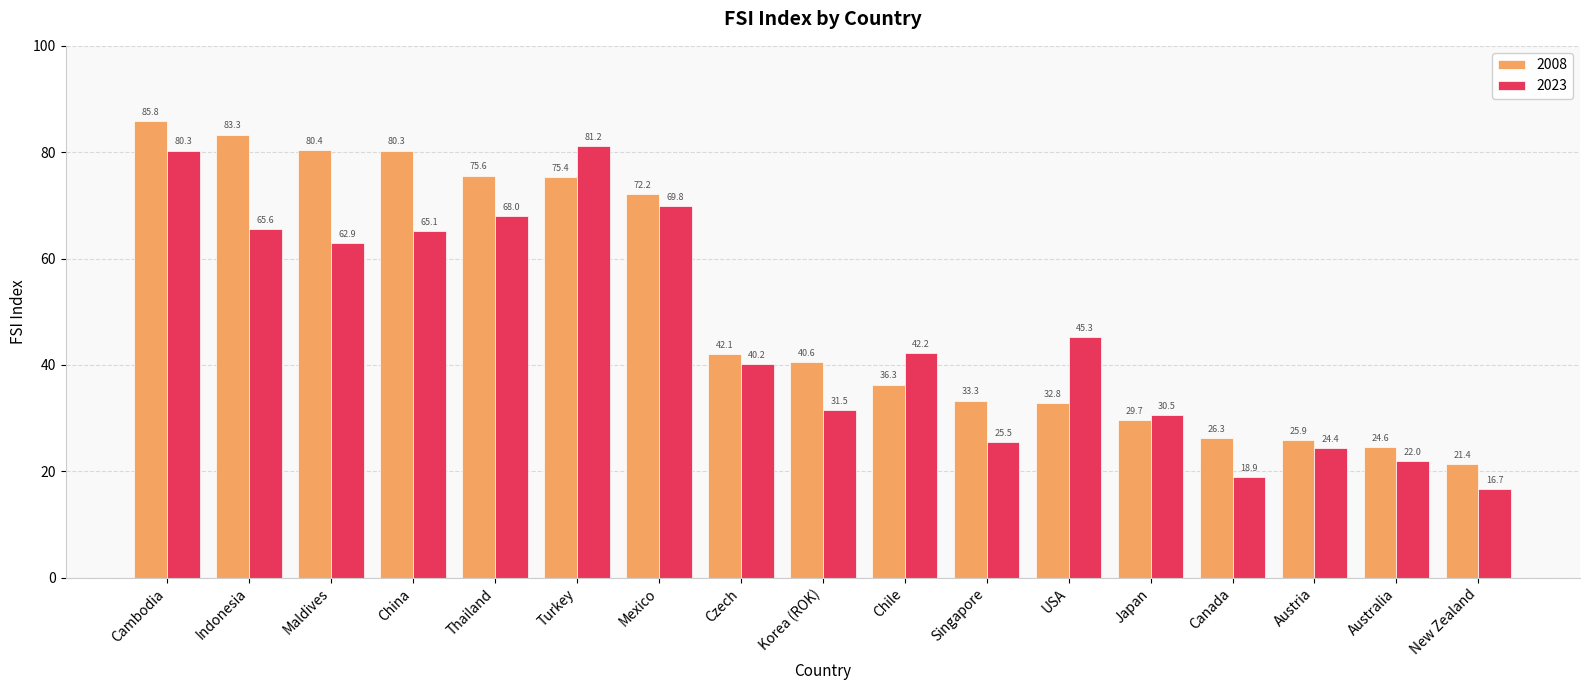

The 2023 series shows 69.8 at Mexico. True or false?

True